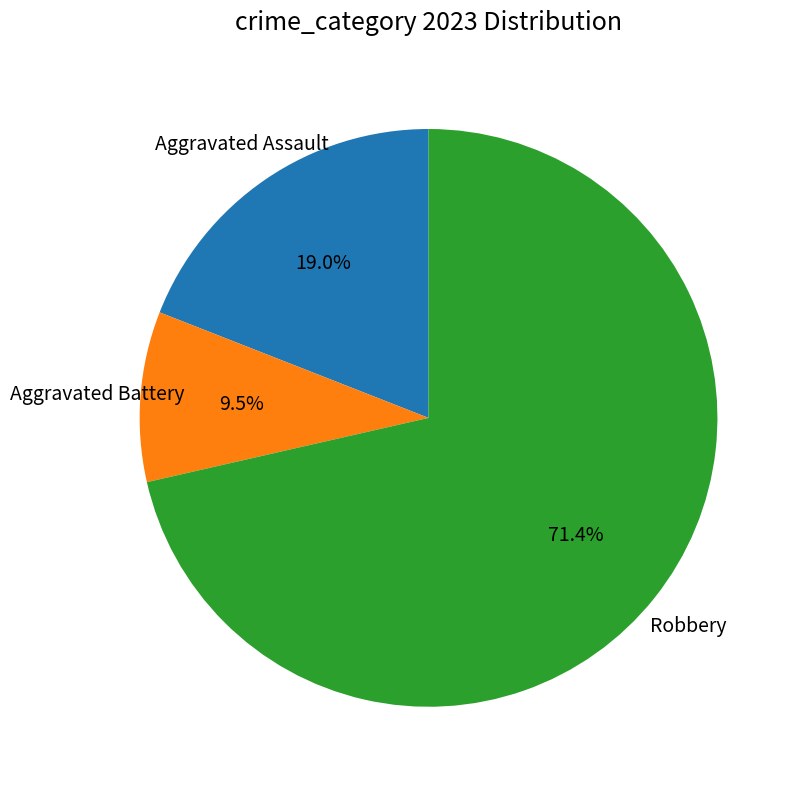

Count the number of slices in the pie.

3